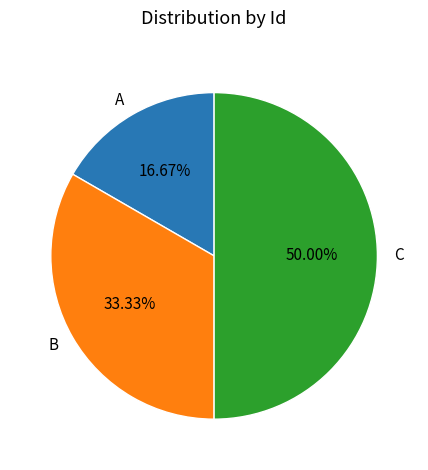

Between A and B, which is larger?

B